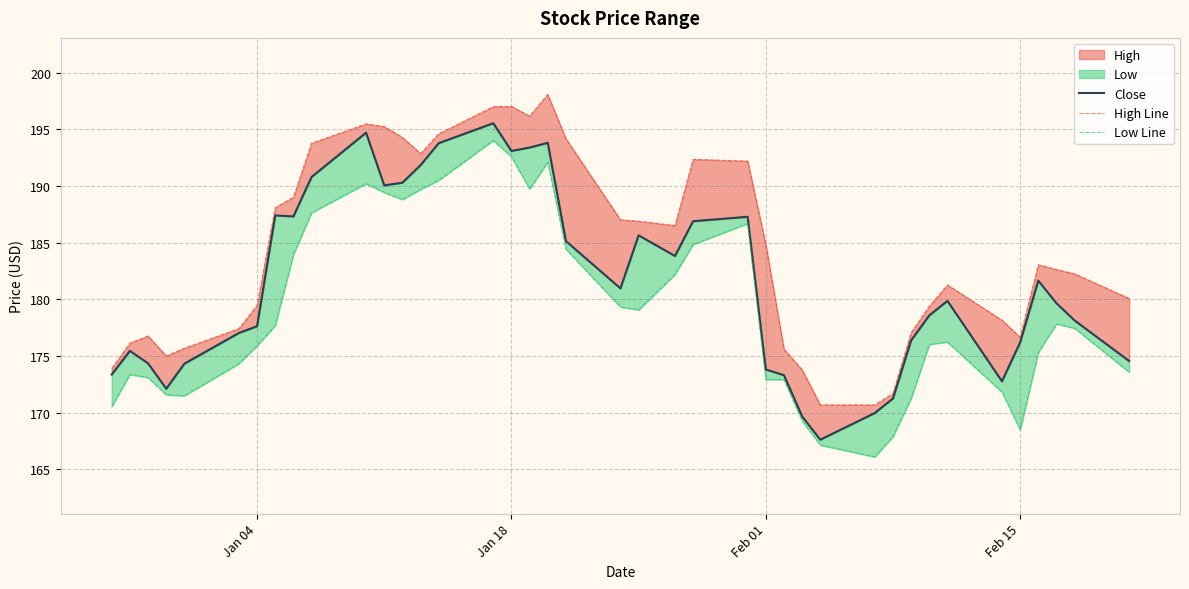

What is the sum of all Low Line values?

7157.2